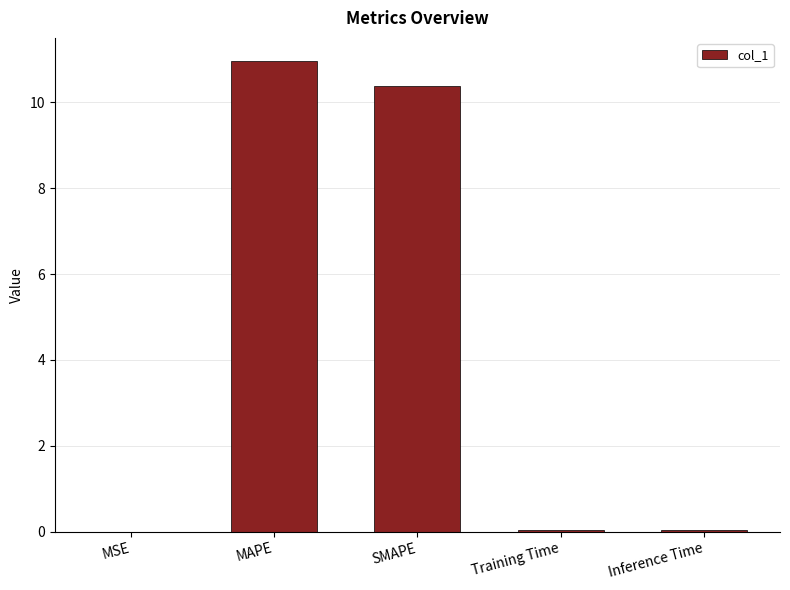

At which category does the chart reach its peak across all series?

MAPE